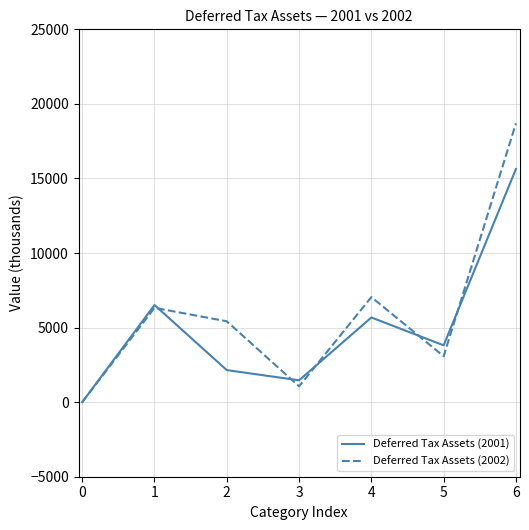

Reading right to left, extract all data points from this chart.

Deferred Tax Assets (2001): 15633	3811	5679	1465	2150	6513	0
Deferred Tax Assets (2002): 18696	3081	7045	1062	5422	6327	0